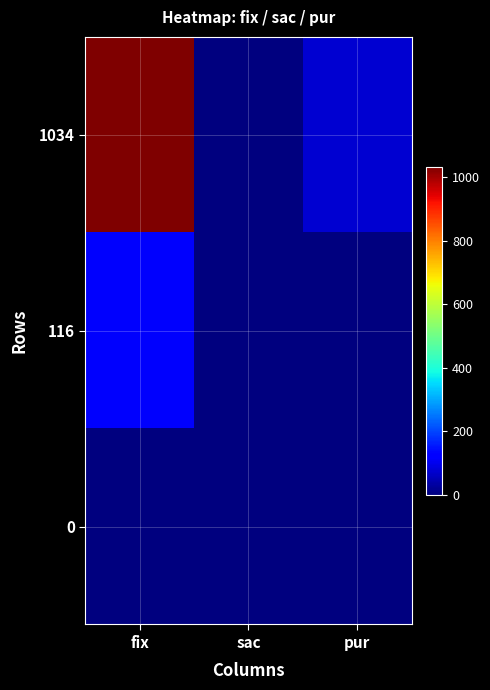

Reading left to right, extract all data points from this chart.

1034: fix=1034	sac=0	pur=74
116: fix=116	sac=0	pur=3
0: fix=0	sac=0	pur=0